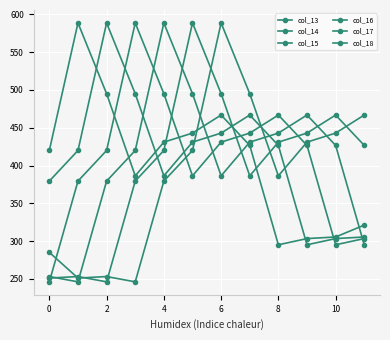

At which category does col_14 reach its first local peak?

2